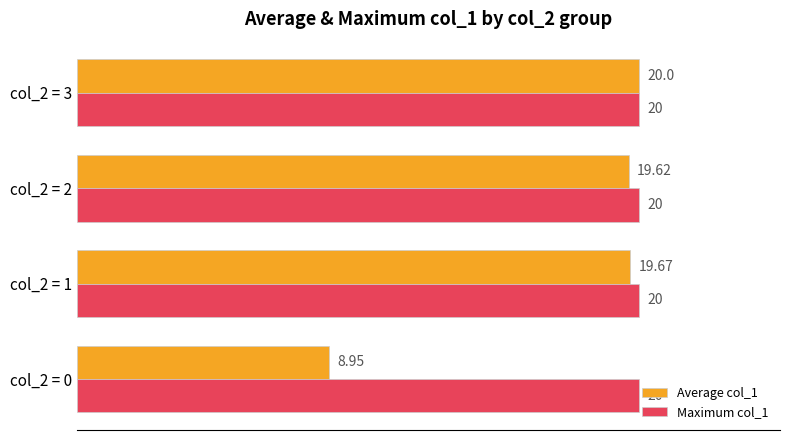

Which series changed the most between col_2 = 1 and col_2 = 2?

Average col_1